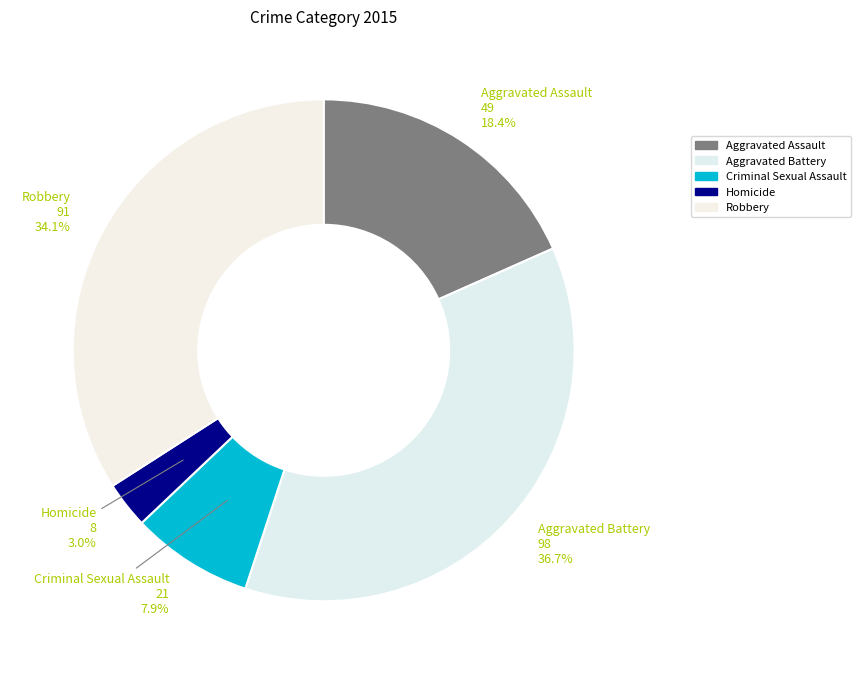

Rank the categories by value from highest to lowest.

Aggravated Battery, Robbery, Aggravated Assault, Criminal Sexual Assault, Homicide